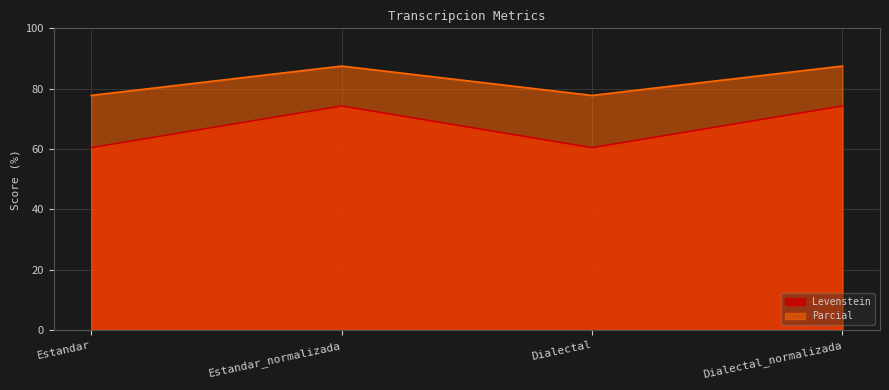

True or false: Levenstein and Parcial intersect in this chart.

False